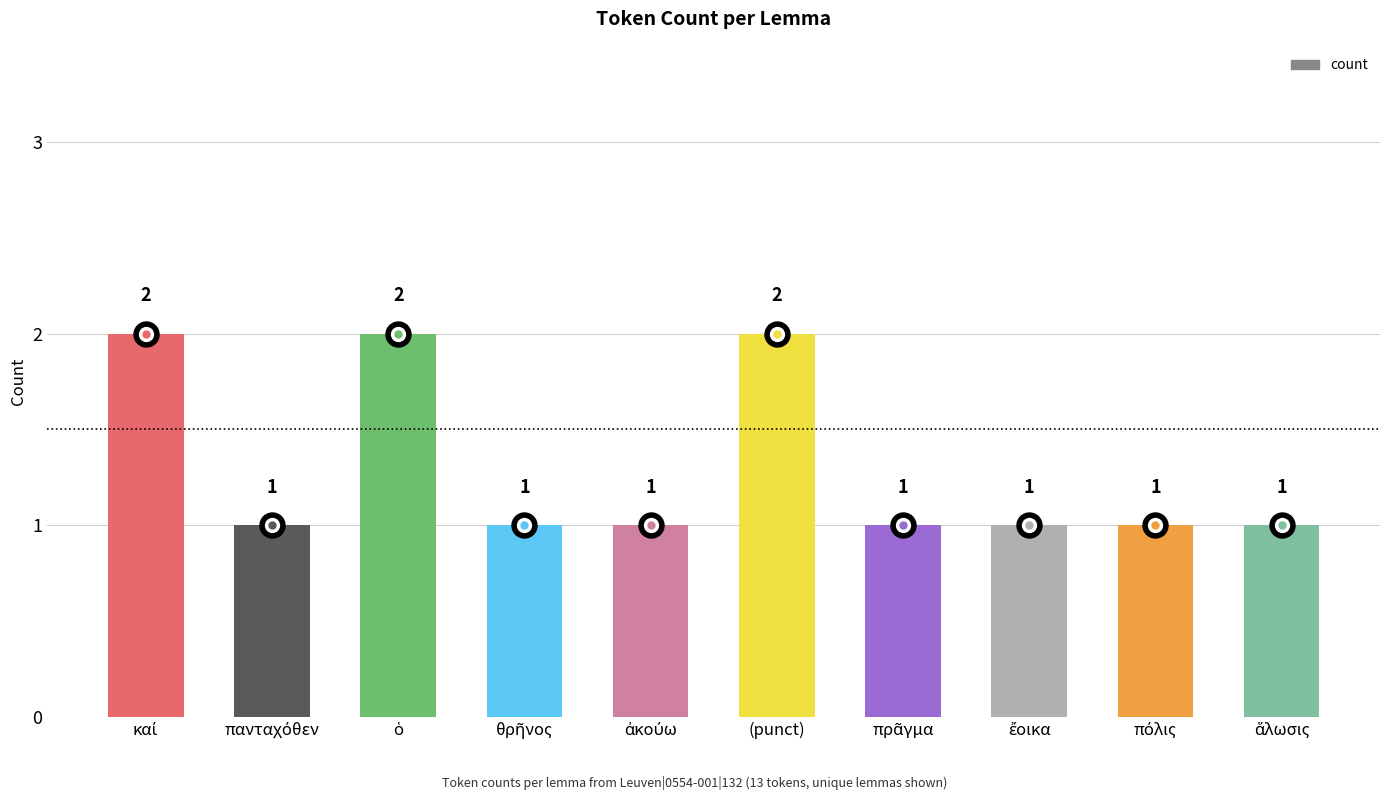

Reading right to left, extract all data points from this chart.

1	1	1	1	2	1	1	2	1	2